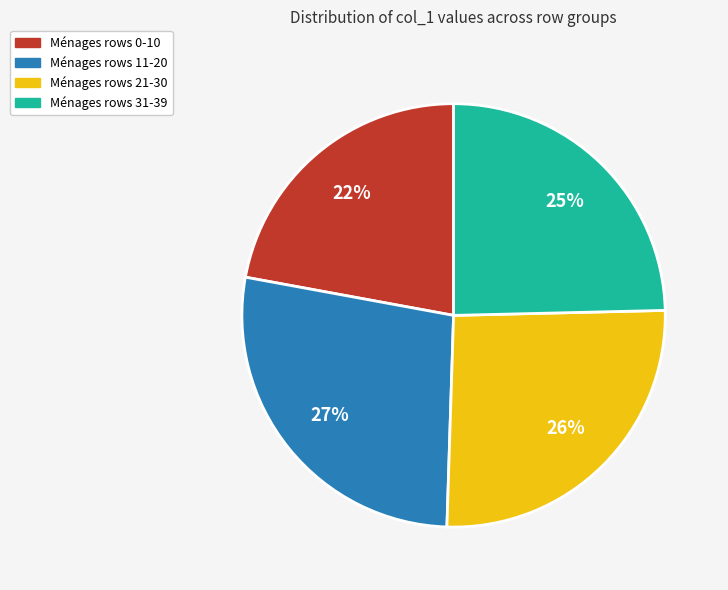

Combined, do Ménages rows 21-30 and Ménages rows 0-10 account for over 50%?

No